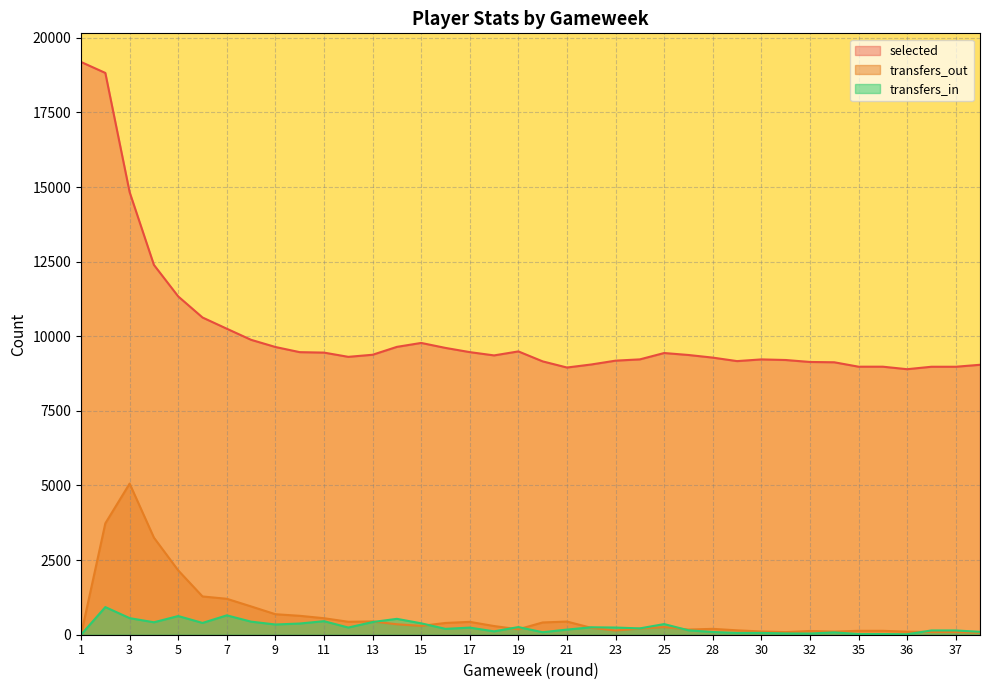

At how many categories does at least one series exceed 3198?

38